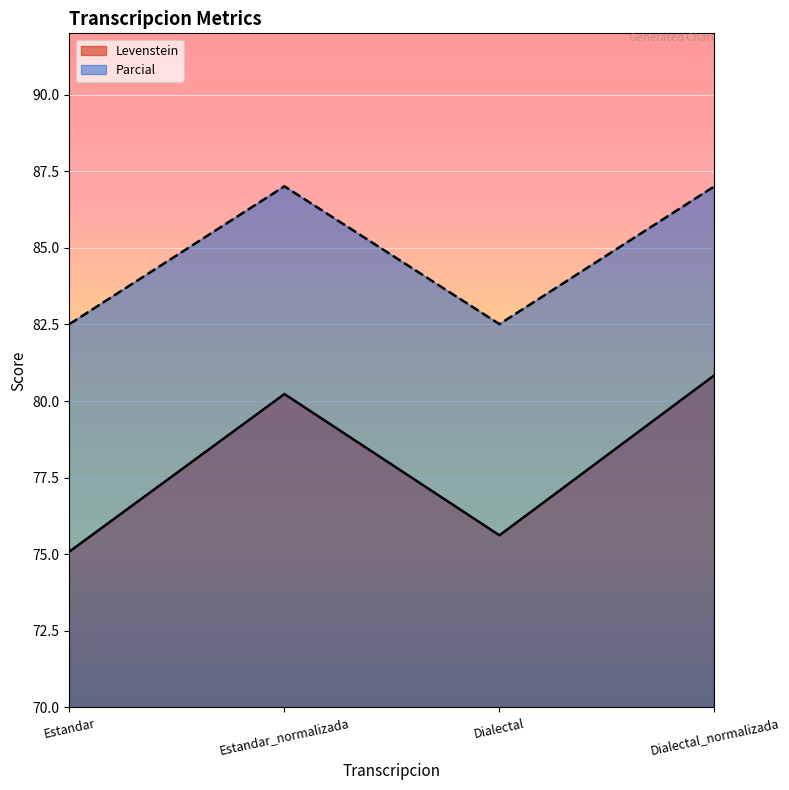

True or false: Levenstein and Parcial cross at least once.

False